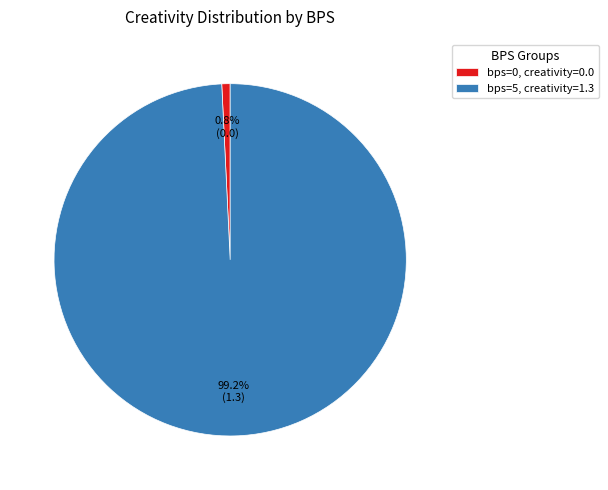

Count the number of slices in the pie.

2